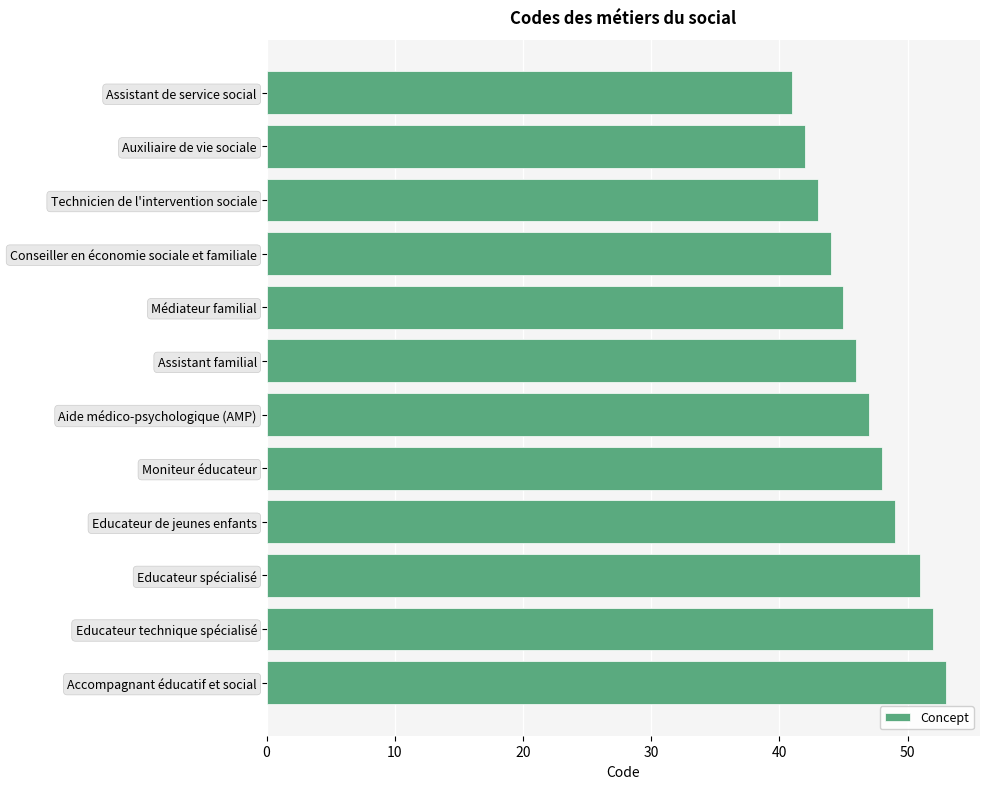

Reading top to bottom, transcribe all the data shown in this chart.

41	42	43	44	45	46	47	48	49	51	52	53